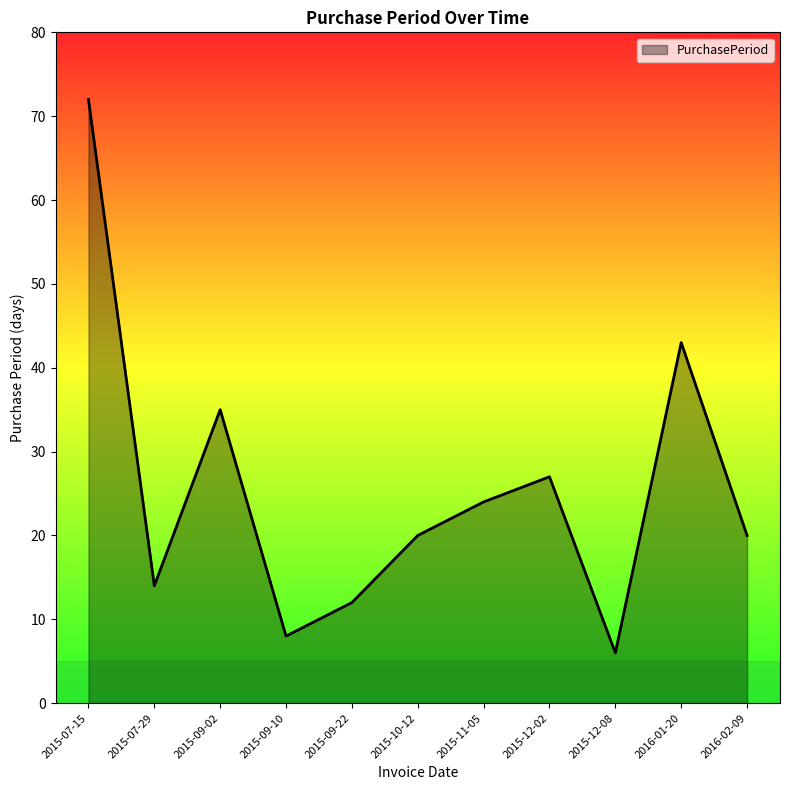

True or false: the data shows 6 at 2015-12-08.

True